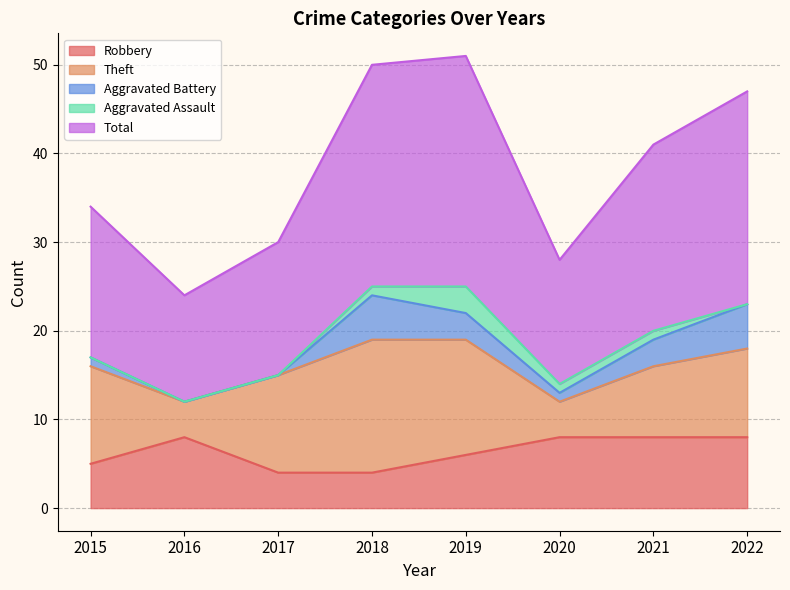

True or false: Aggravated Battery and Aggravated Assault cross at least once.

False